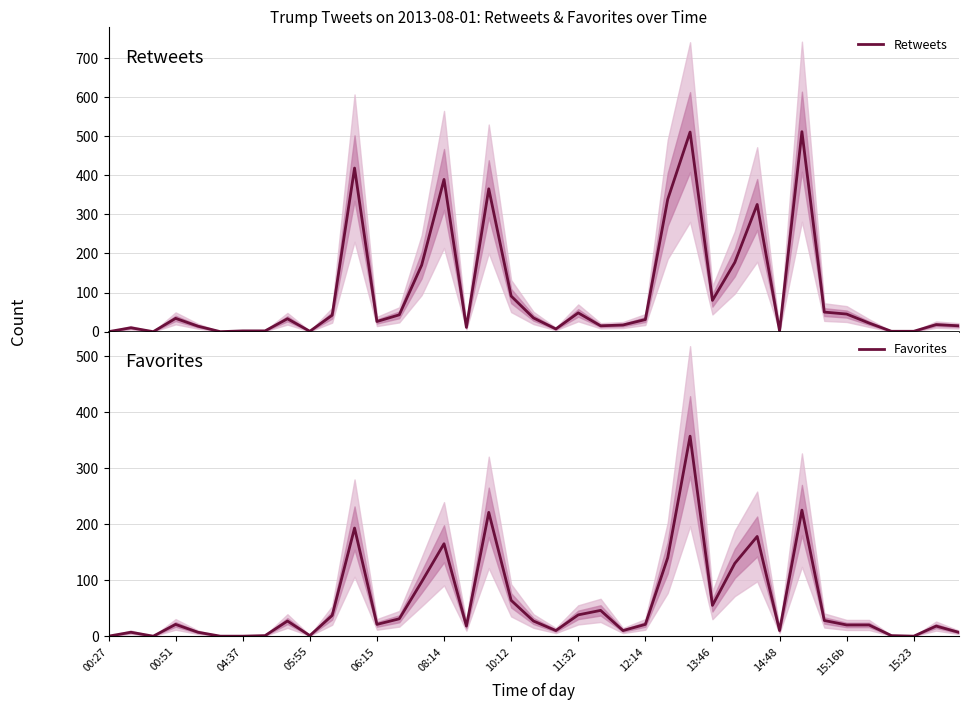

How many values in the Retweets series exceed 31?

19